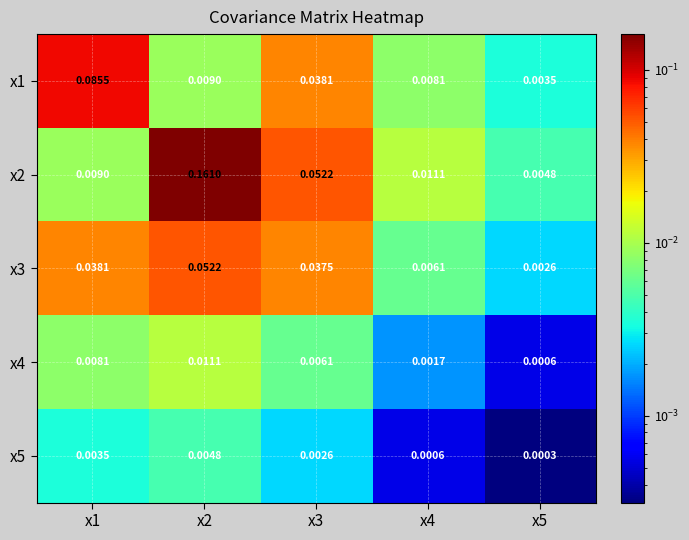

Is the value of x3 at x2 greater than the value of x5 at x4?

Yes